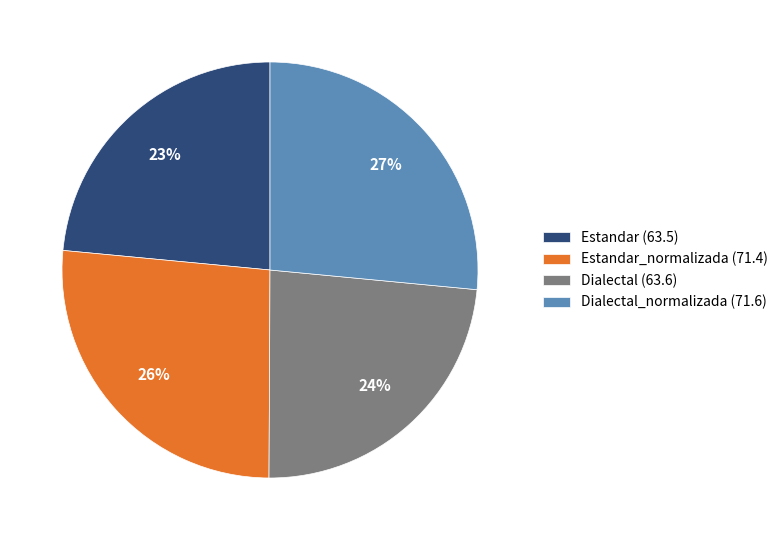

What percentage is the Dialectal_normalizada (71.6) slice, to the nearest percent?

27%